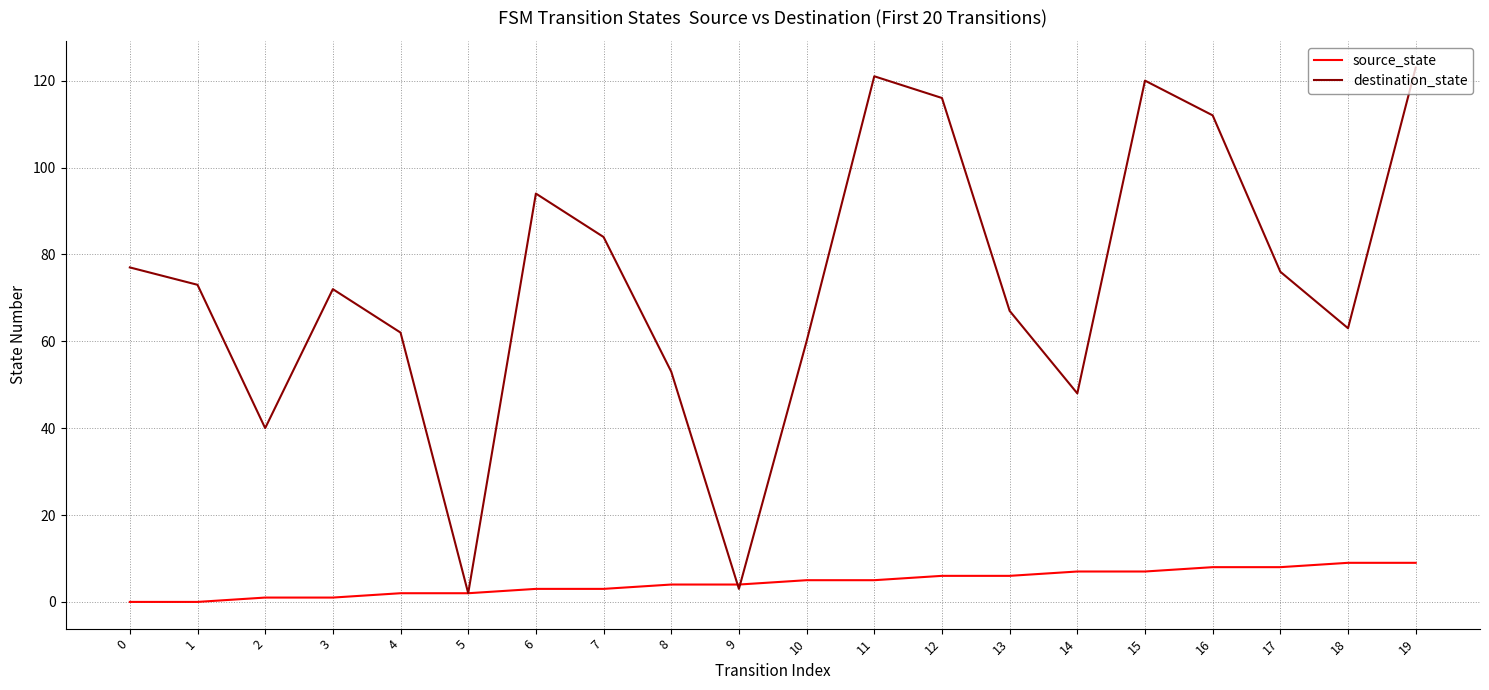

What is the sum of all destination_state values?

1466